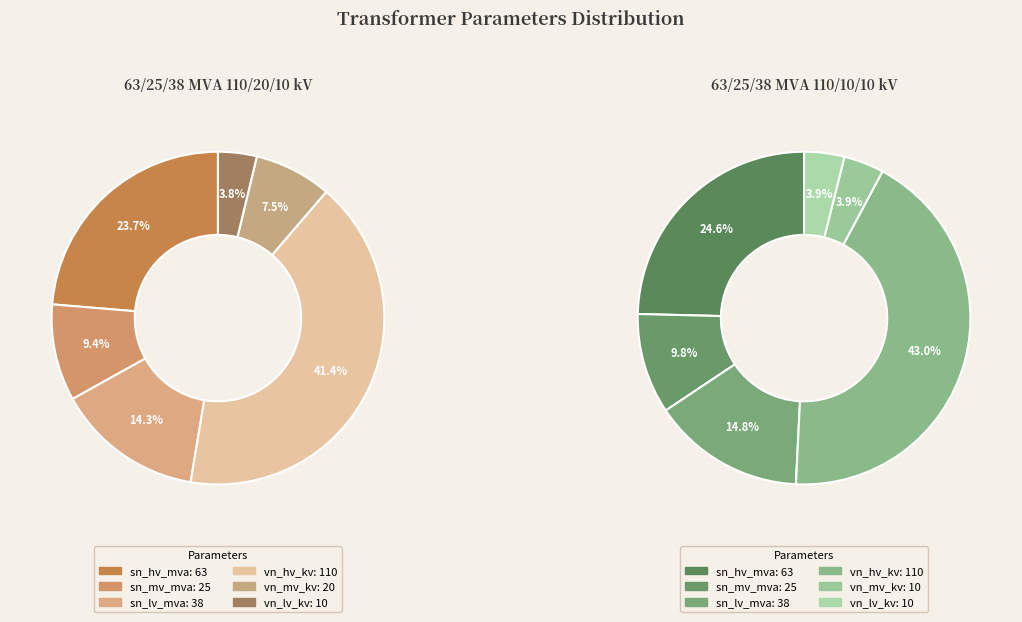

Does 63/25/38 MVA 110/10/10 kV account for over 50% of the chart?

No